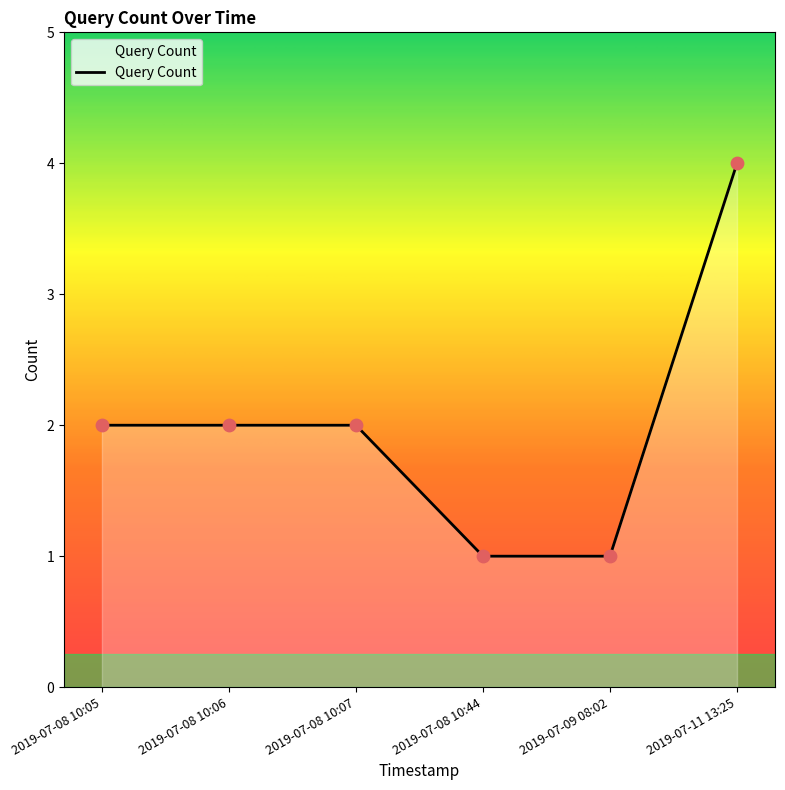

What is the ratio of the value at 2019-07-08 10:05 to the value at 2019-07-09 08:02?

2.0